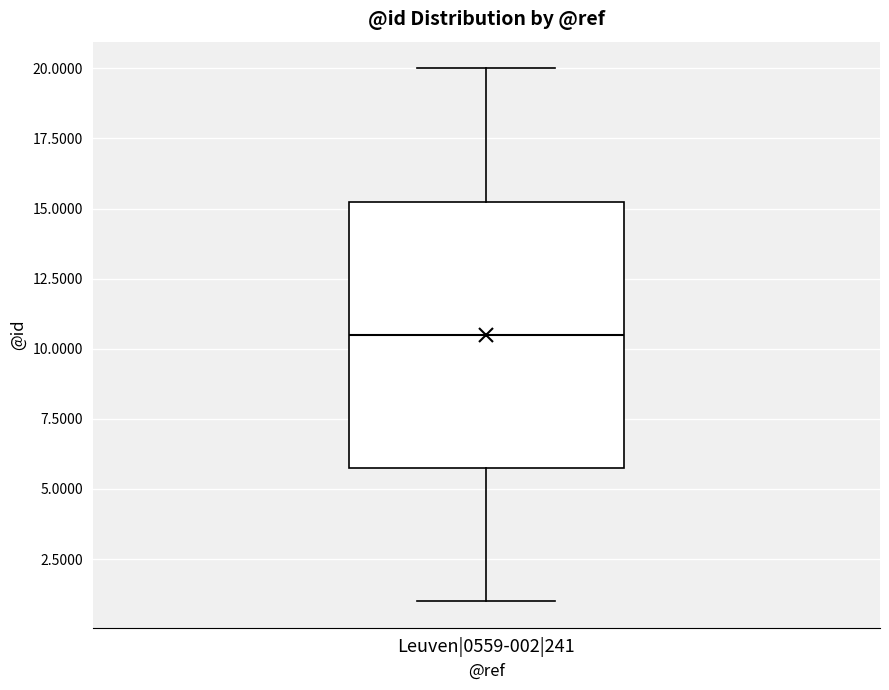

Transcribe this box plot: give where the median line is, the range the box spans, and where the two whiskers end, as read against the y-axis. The values are not printed on the chart, so give them approximately, as read against the axis.

median 10.5, box 6.0 to 15.5, whiskers 1.0 to 20.0